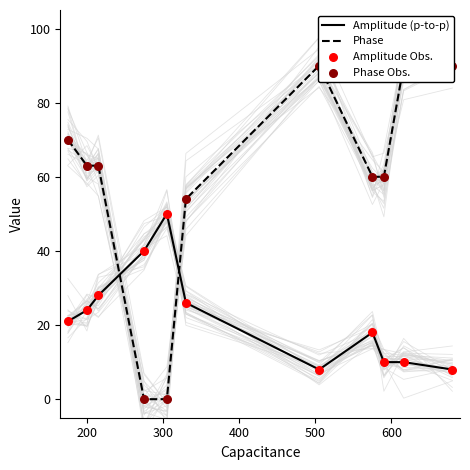

Which series reaches the maximum Y coordinate?

Phase